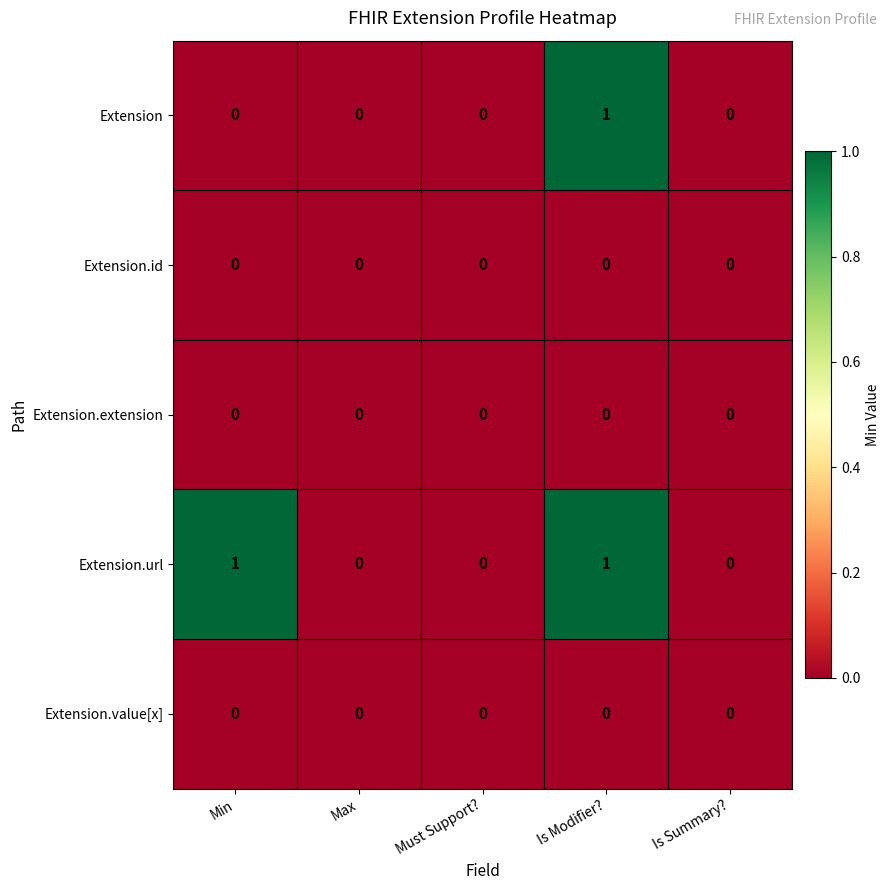

At which category is the sum across all series the highest?

Is Modifier?